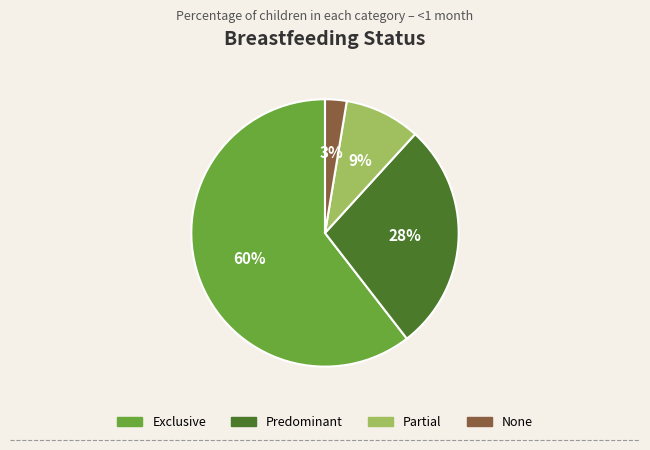

What is the smallest slice in the pie chart?

None